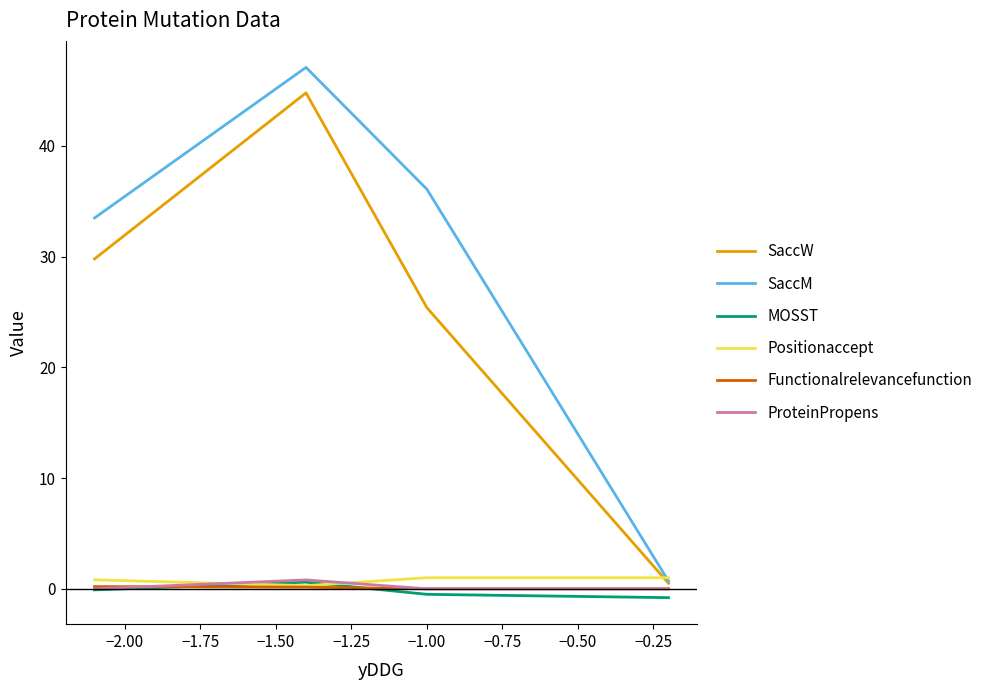

Which series has the largest range (max minus min)?

SaccM